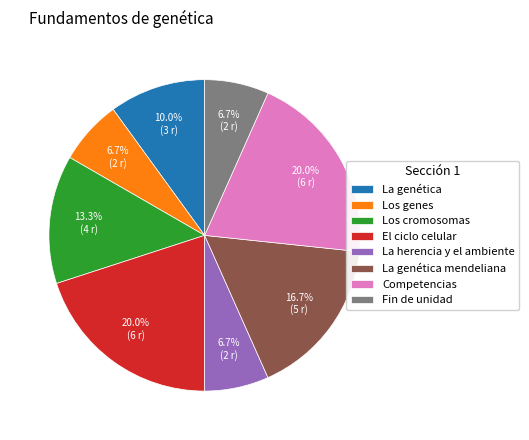

True or false: Los cromosomas accounts for 13% of the total.

True